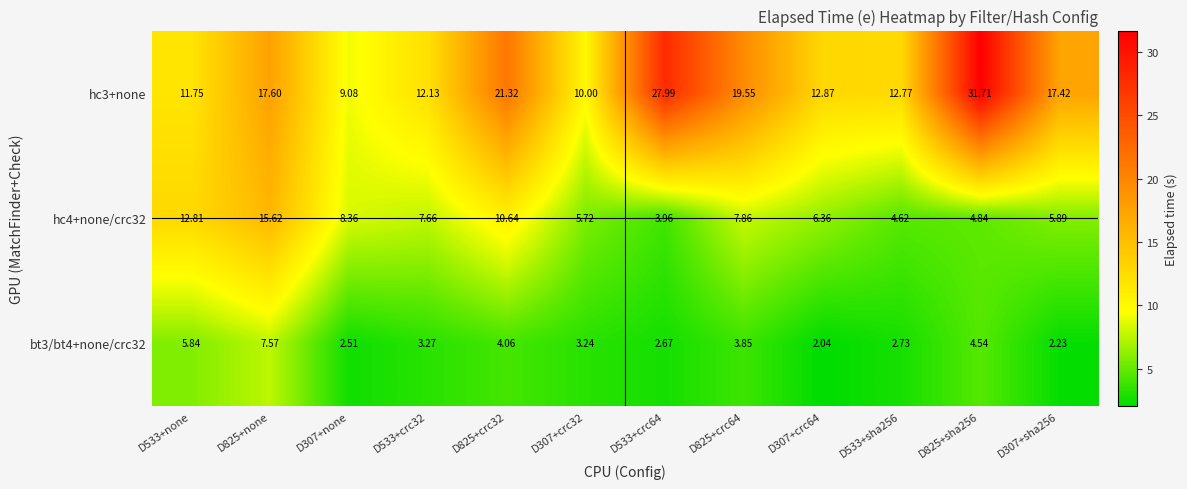

Is the value of hc3+none at D307+none greater than the value of bt3/bt4+none/crc32 at D533+crc32?

Yes